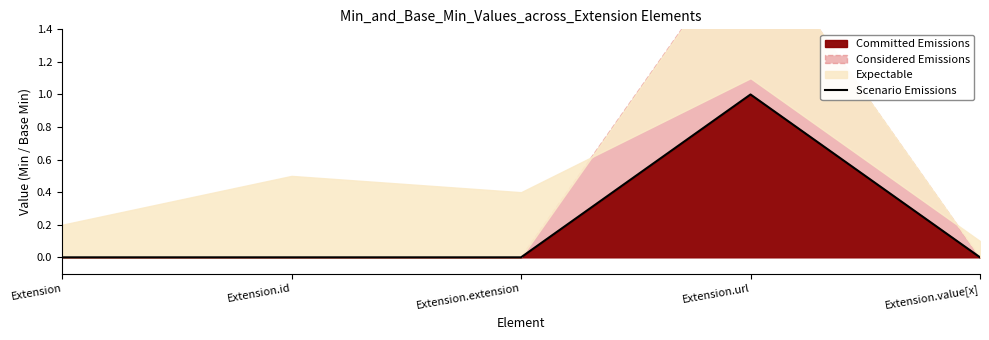

The value at Extension is 0. True or false?

False